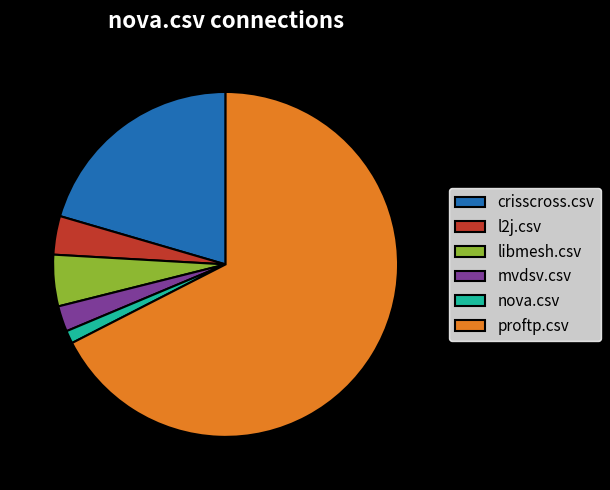

What is the smallest slice in the pie chart?

nova.csv